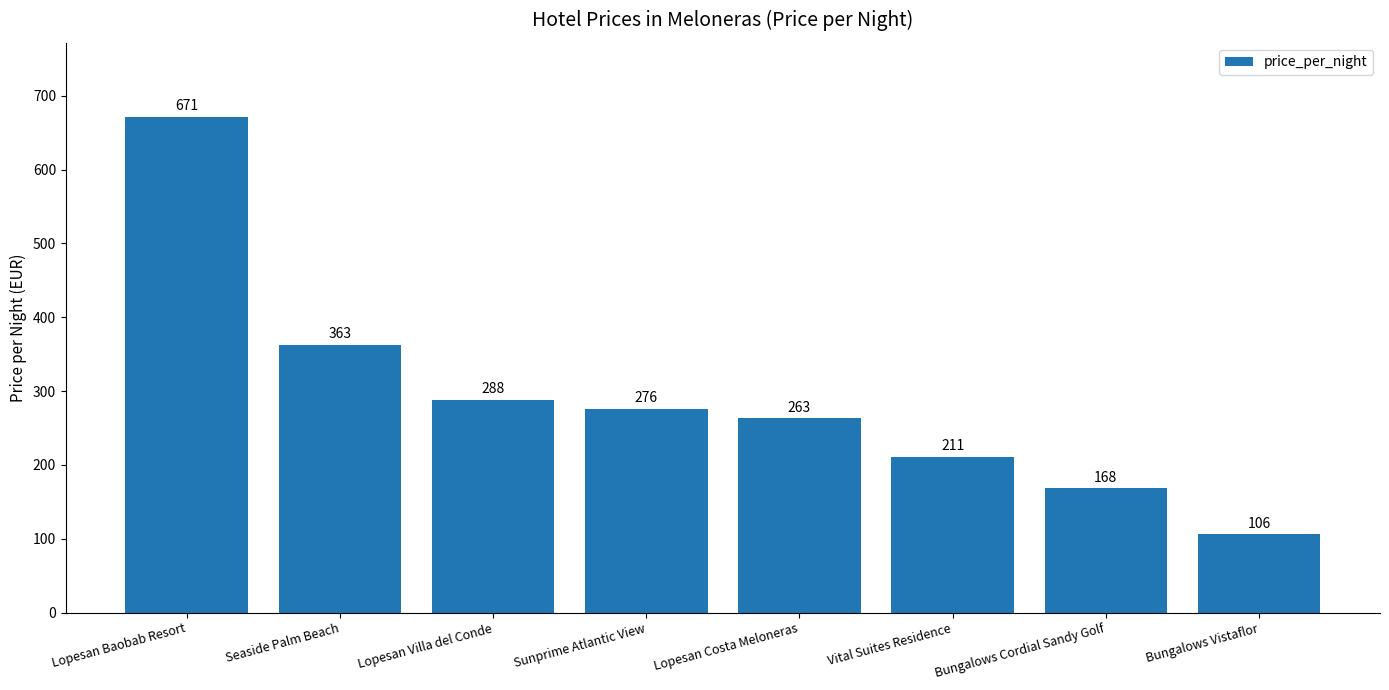

Rank the categories by value from highest to lowest.

Lopesan Baobab Resort, Seaside Palm Beach, Lopesan Villa del Conde, Sunprime Atlantic View, Lopesan Costa Meloneras, Vital Suites Residence, Bungalows Cordial Sandy Golf, Bungalows Vistaflor